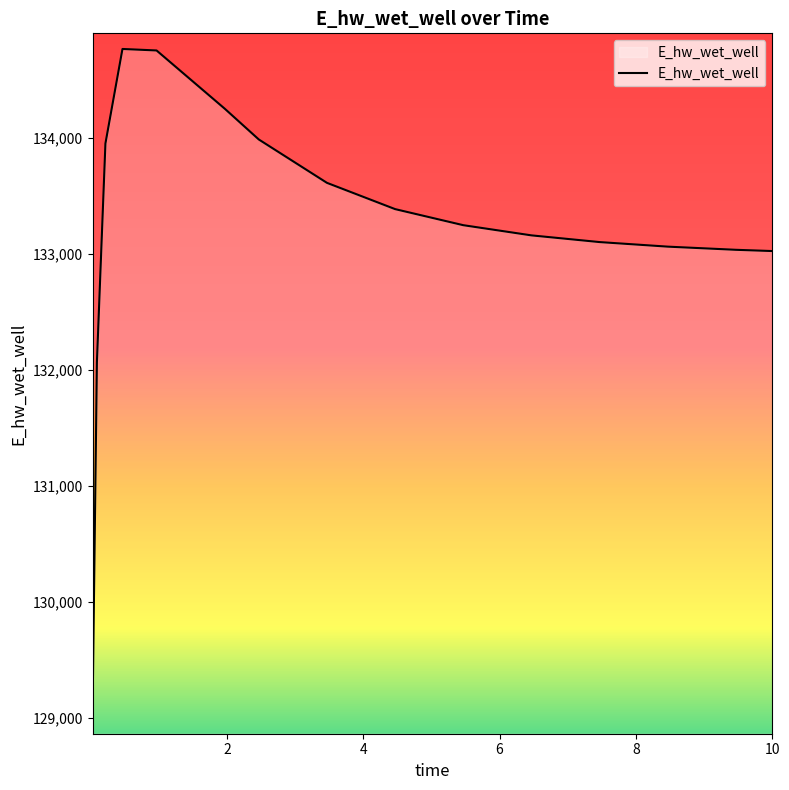

What is the smallest value displayed?

129120.9